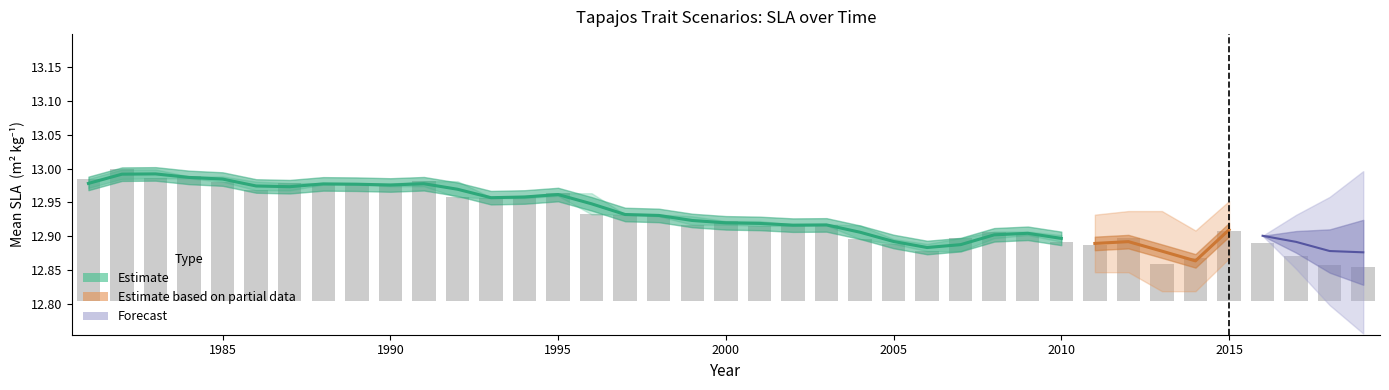

Are the bars horizontal?

No